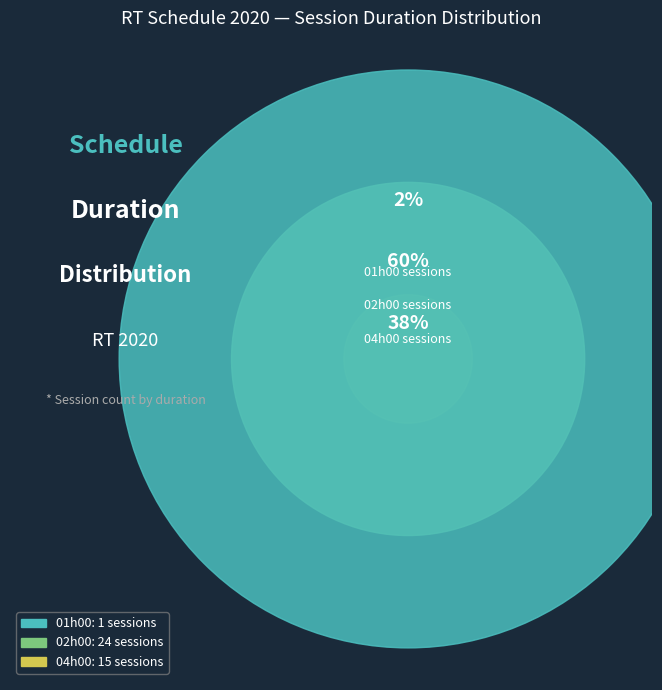

Which category has the smallest portion of the pie?

01h00